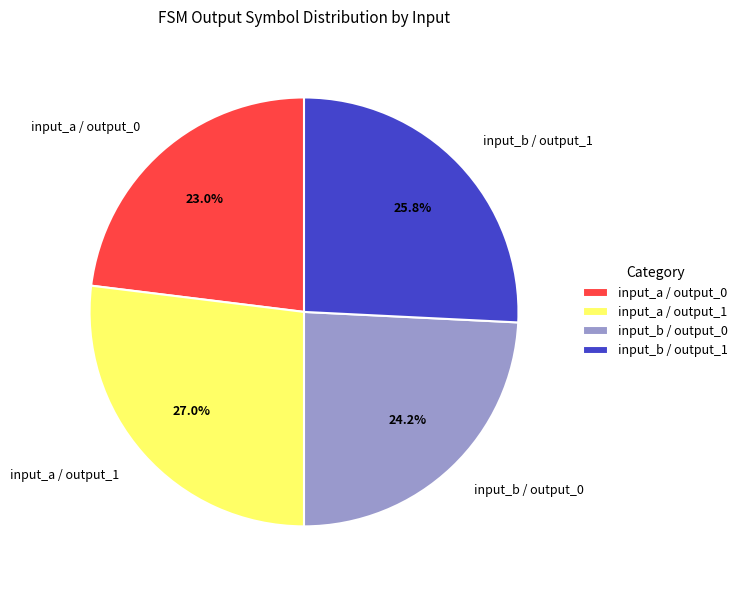

What is the largest slice in the pie chart?

input_a / output_1